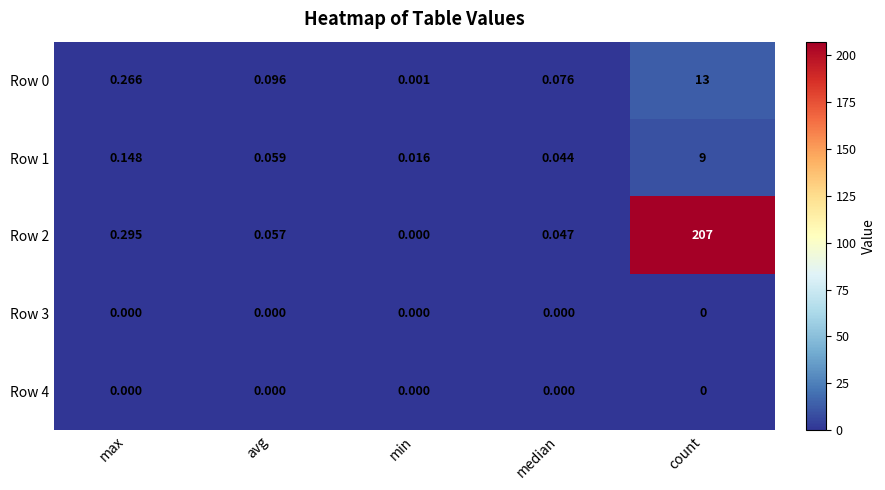

List the labels in order of Row 1 value, largest first.

count, max, avg, median, min